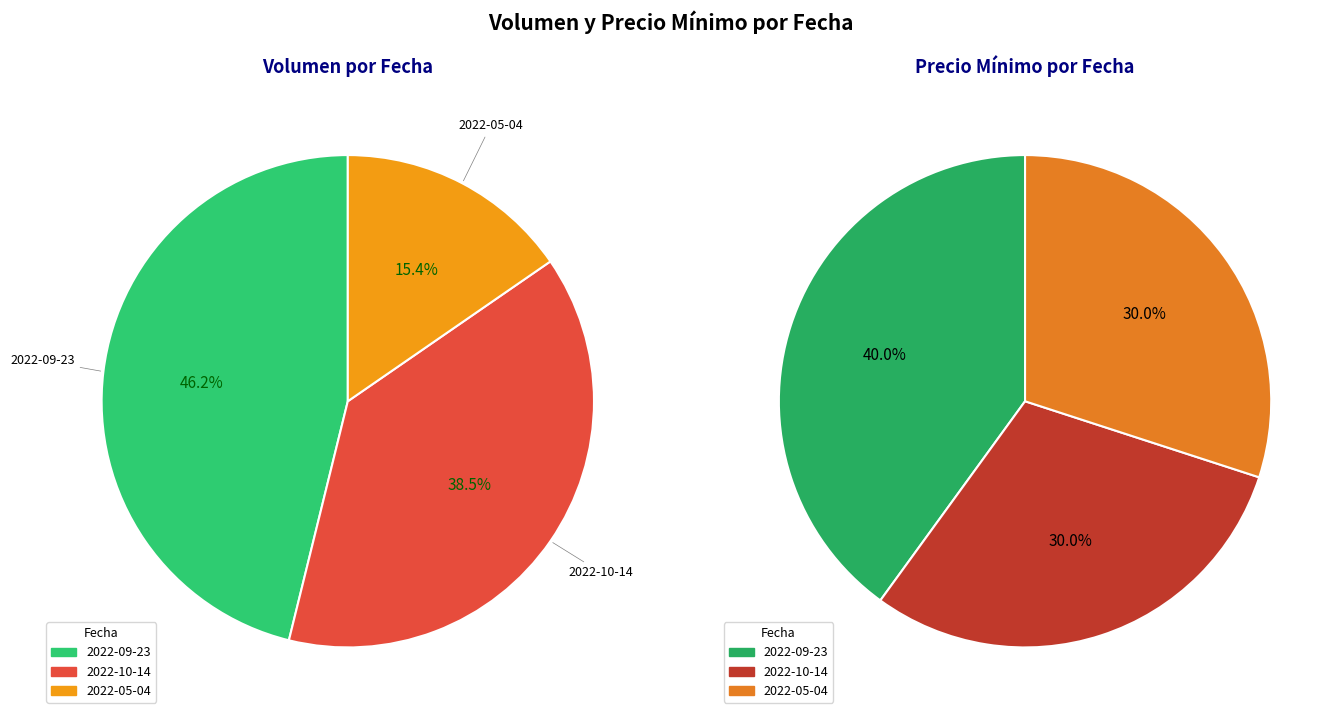

Rank the categories by Volumen value from lowest to highest.

2022-05-04, 2022-10-14, 2022-09-23